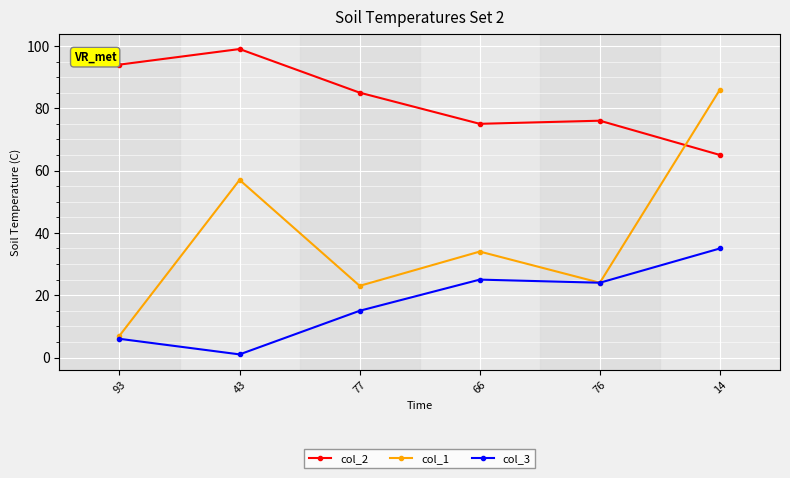

What is the difference between the col_3 values at 93 and 14?

29